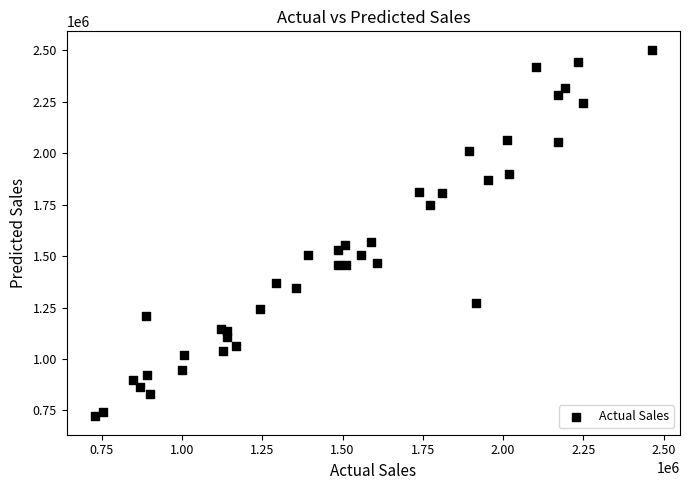

What is the range of Y values (max minus min)?

1781526.5